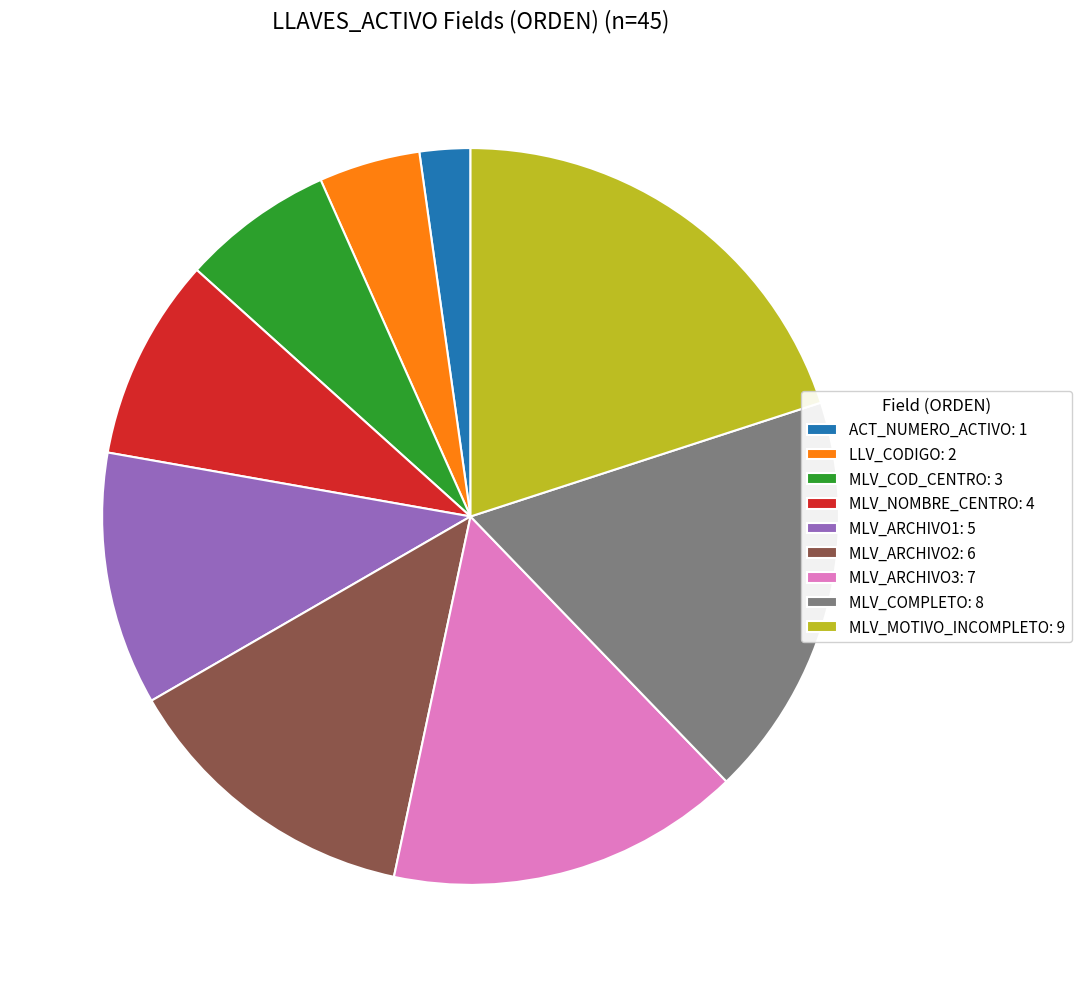

Approximately how many times larger is the value at MLV_ARCHIVO1 compared to MLV_COD_CENTRO?

1.7